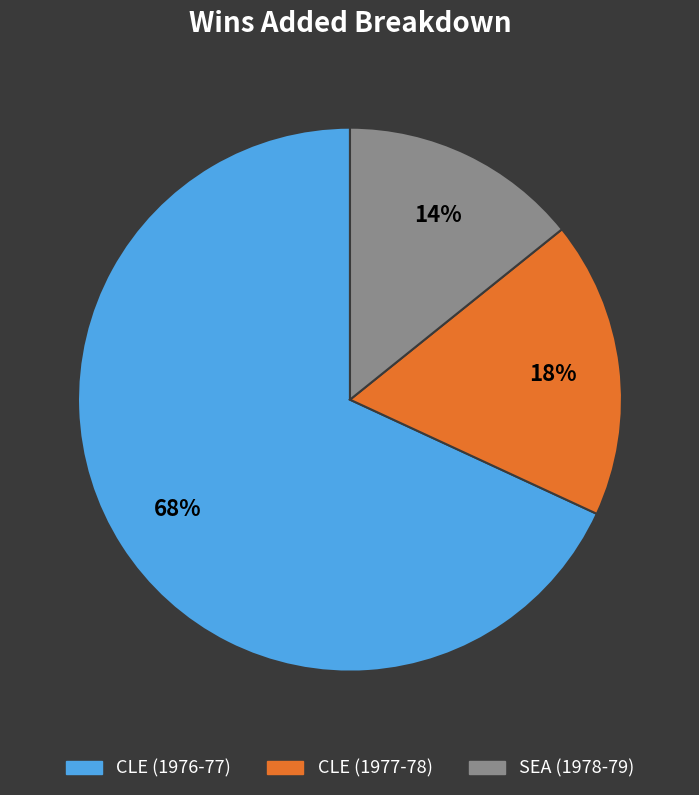

To the nearest percent, what is the difference between the largest and smallest slice percentages?

54%